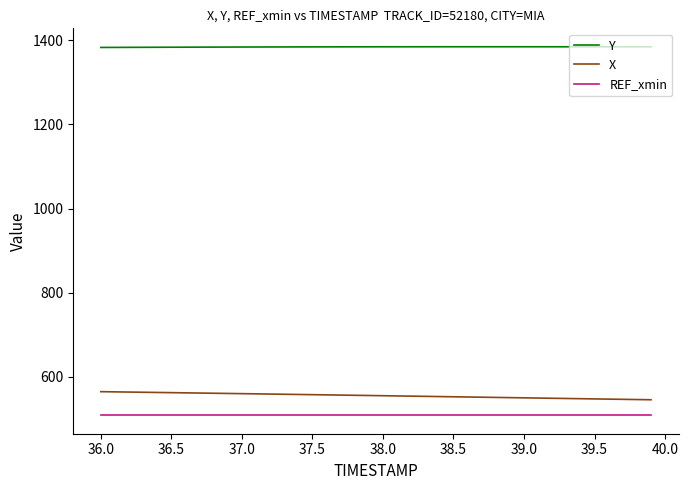

What is the sum of all REF_xmin values?

20345.7